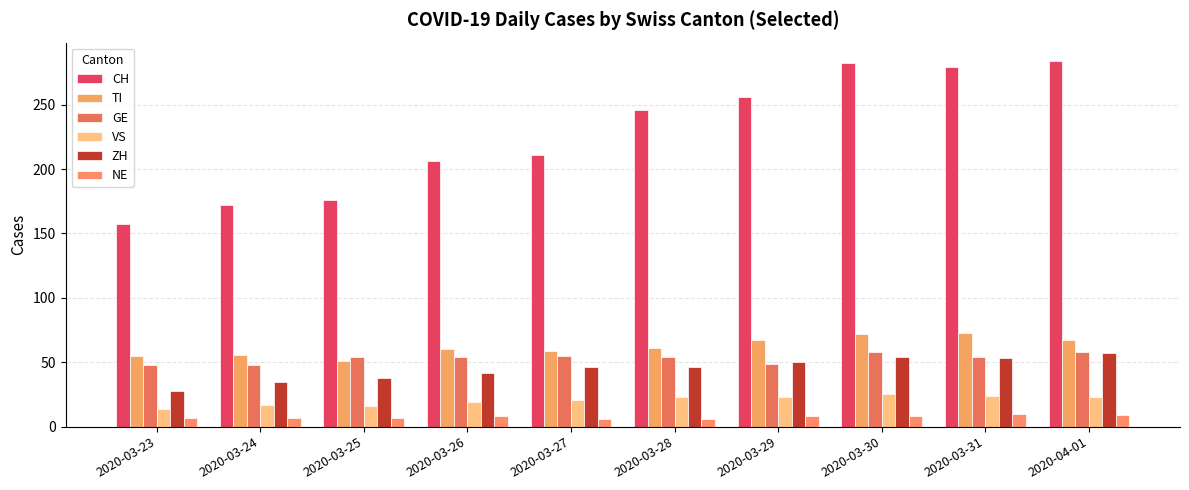

Reading right to left, extract all data points from this chart.

CH: 2020-04-01=284	2020-03-31=279	2020-03-30=282	2020-03-29=256	2020-03-28=246	2020-03-27=211	2020-03-26=206	2020-03-25=176	2020-03-24=172	2020-03-23=157
TI: 2020-04-01=67	2020-03-31=73	2020-03-30=72	2020-03-29=67	2020-03-28=61	2020-03-27=59	2020-03-26=60	2020-03-25=51	2020-03-24=56	2020-03-23=55
GE: 2020-04-01=58	2020-03-31=54	2020-03-30=58	2020-03-29=49	2020-03-28=54	2020-03-27=55	2020-03-26=54	2020-03-25=54	2020-03-24=48	2020-03-23=48
VS: 2020-04-01=23	2020-03-31=24	2020-03-30=25	2020-03-29=23	2020-03-28=23	2020-03-27=21	2020-03-26=19	2020-03-25=16	2020-03-24=17	2020-03-23=14
ZH: 2020-04-01=57	2020-03-31=53	2020-03-30=54	2020-03-29=50	2020-03-28=46	2020-03-27=46	2020-03-26=42	2020-03-25=38	2020-03-24=35	2020-03-23=28
NE: 2020-04-01=9	2020-03-31=10	2020-03-30=8	2020-03-29=8	2020-03-28=6	2020-03-27=6	2020-03-26=8	2020-03-25=7	2020-03-24=7	2020-03-23=7